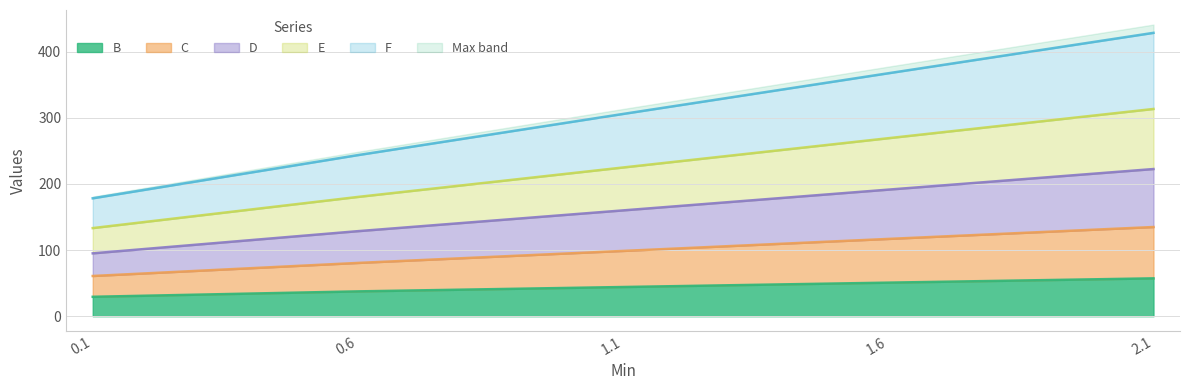

The Max series shows 426.9 at 1.6. True or false?

False